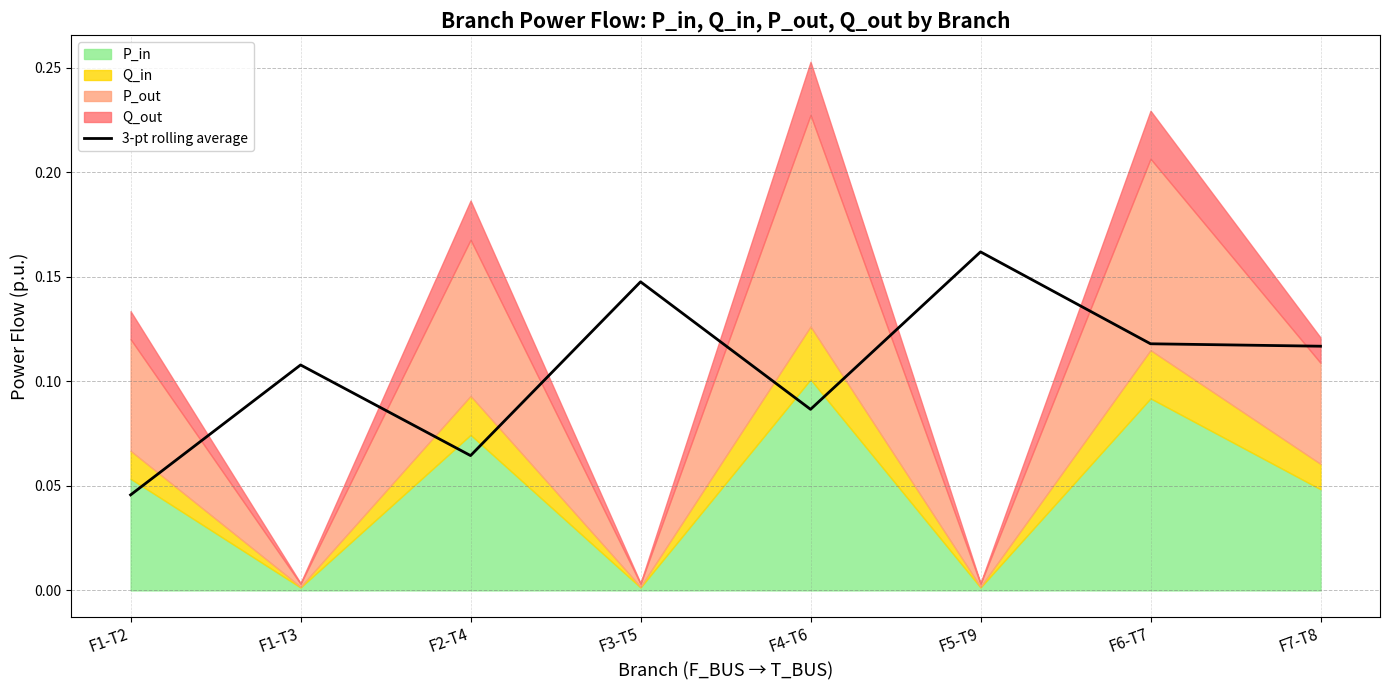

Rank the categories by value from lowest to highest.

F1-T2, F2-T4, F4-T6, F1-T3, F7-T8, F6-T7, F3-T5, F5-T9